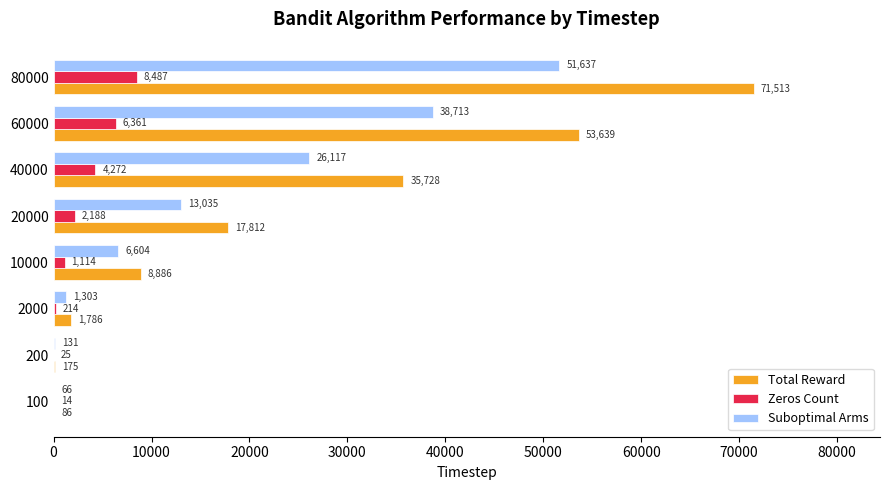

What are all the series names shown in the legend?

Total Reward, Zeros Count, Suboptimal Arms